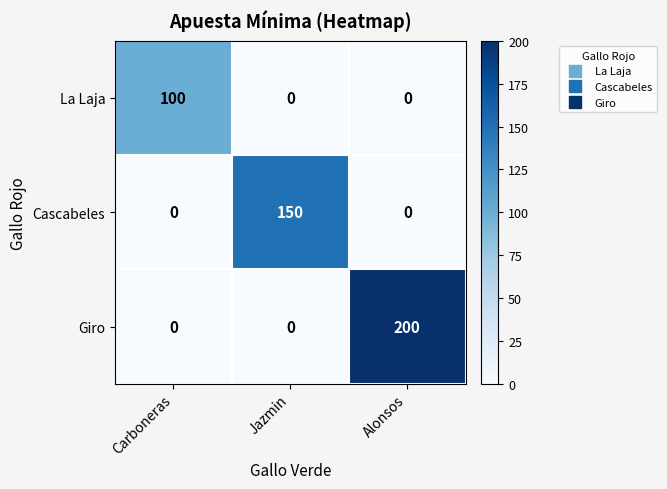

Reading left to right, what are all the values shown in this chart?

La Laja: 100	0	0
Cascabeles: 0	150	0
Giro: 0	0	200